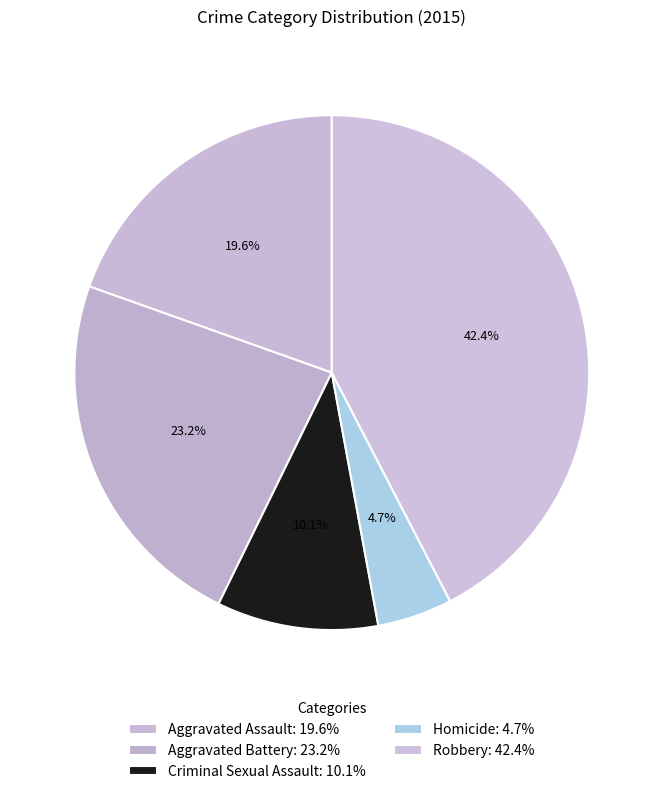

How many slices are in this pie chart?

5